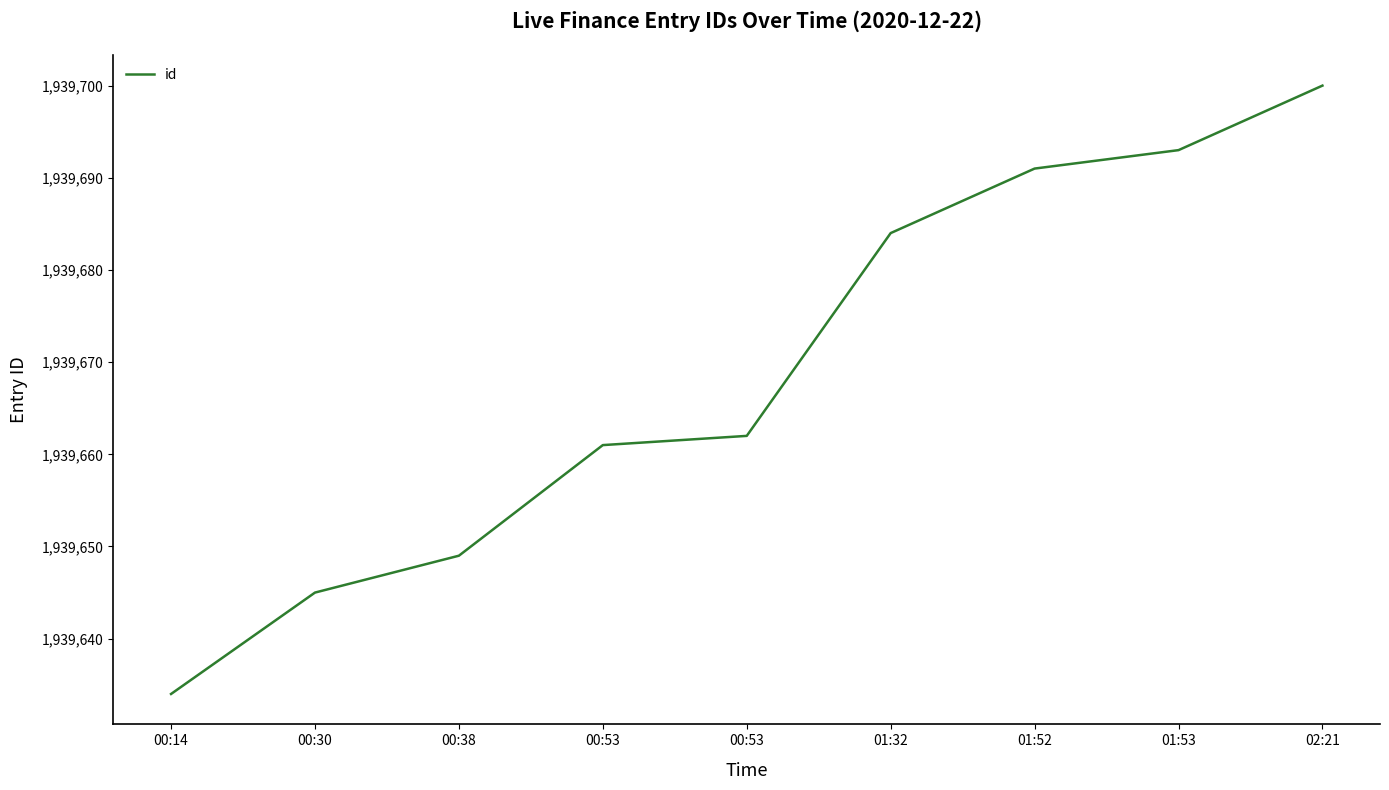

Is this an area chart (filled region under the line)?

No